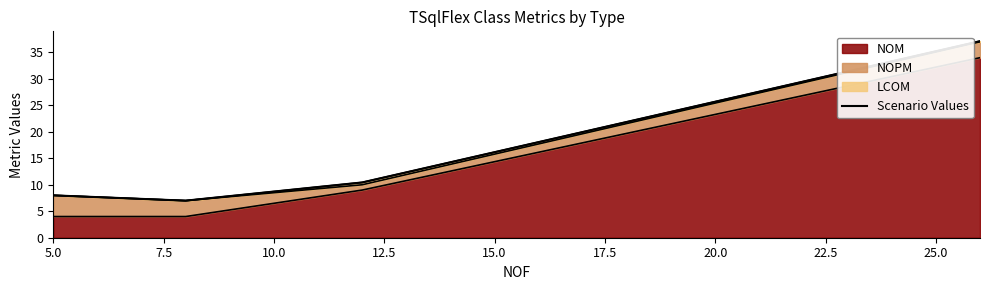

Reading left to right, what are all the values shown in this chart?

8.0	7.0	10.4	37.1